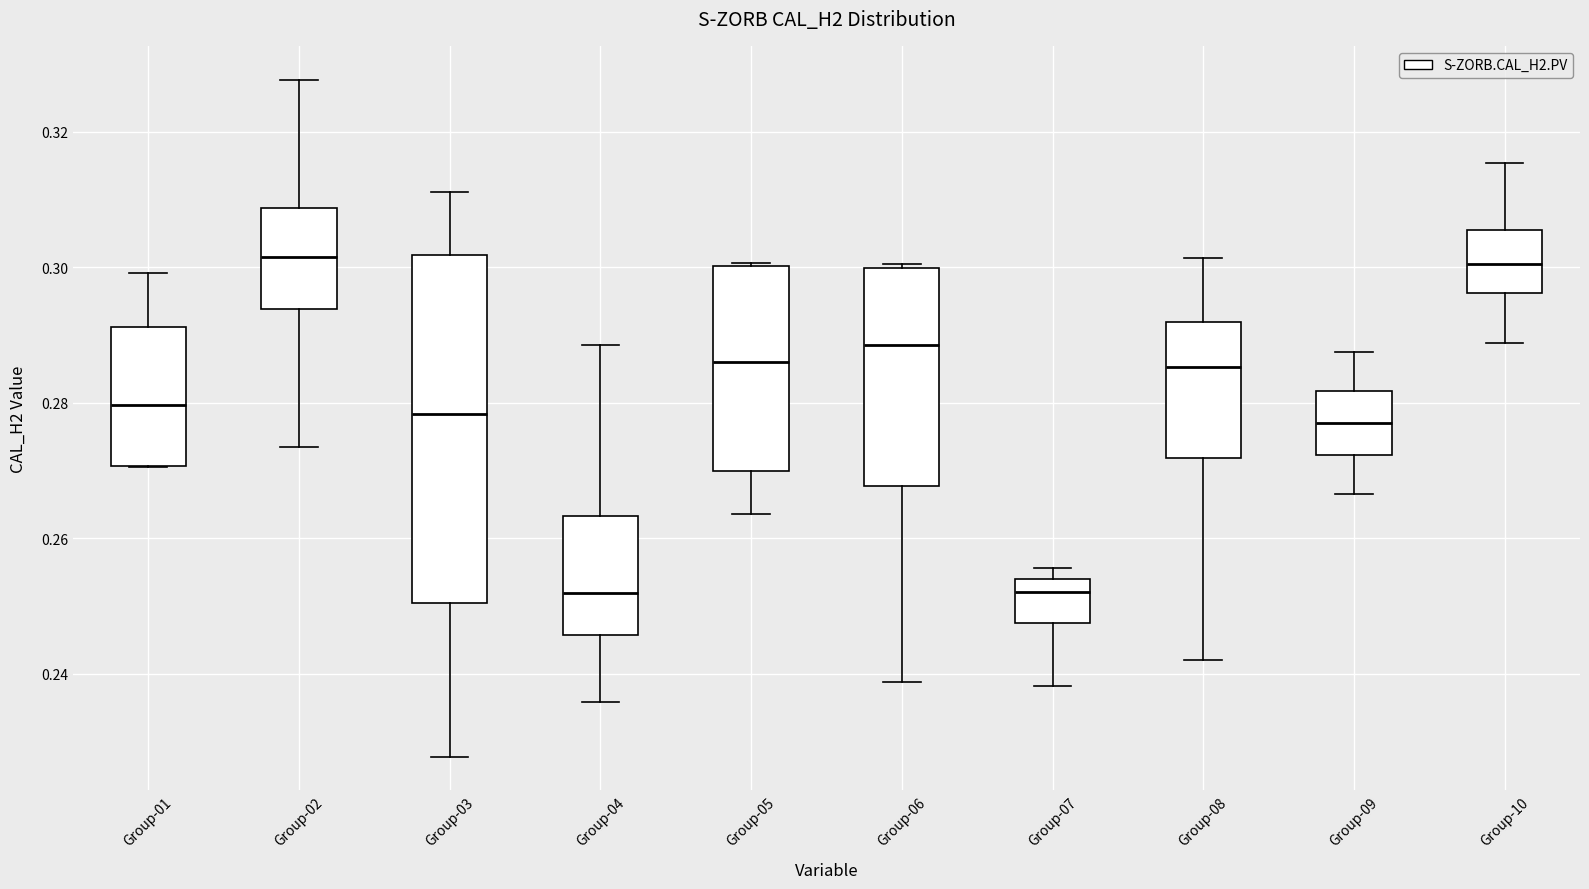

Where does the lower whisker of the box for Group-06 end on the y-axis? The values are not printed on the chart, so give them approximately, as read against the axis.

0.238